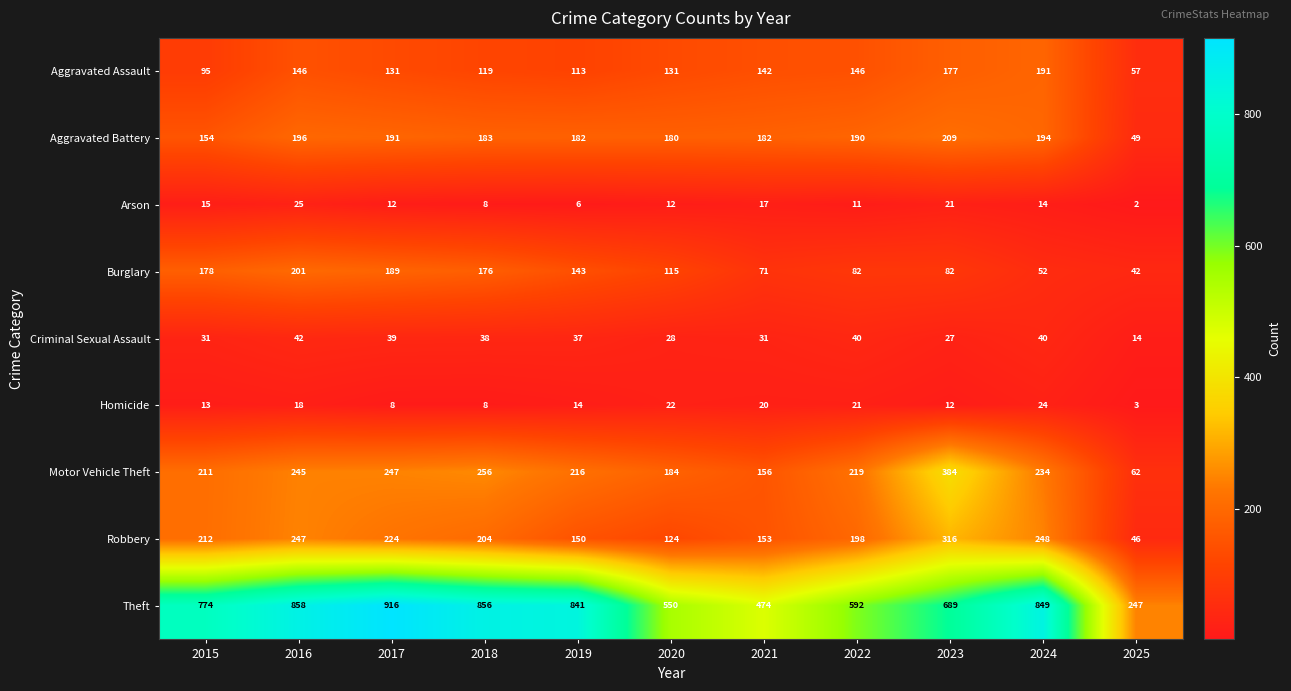

How many series are shown in this chart?

9